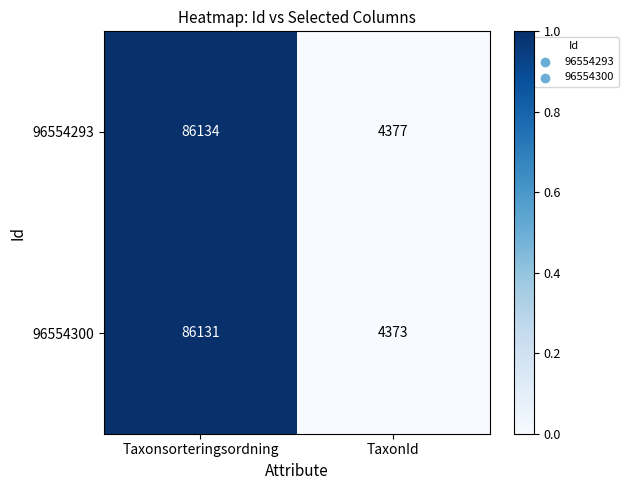

Between Taxonsorteringsordning and TaxonId, which series saw the biggest shift?

96554300